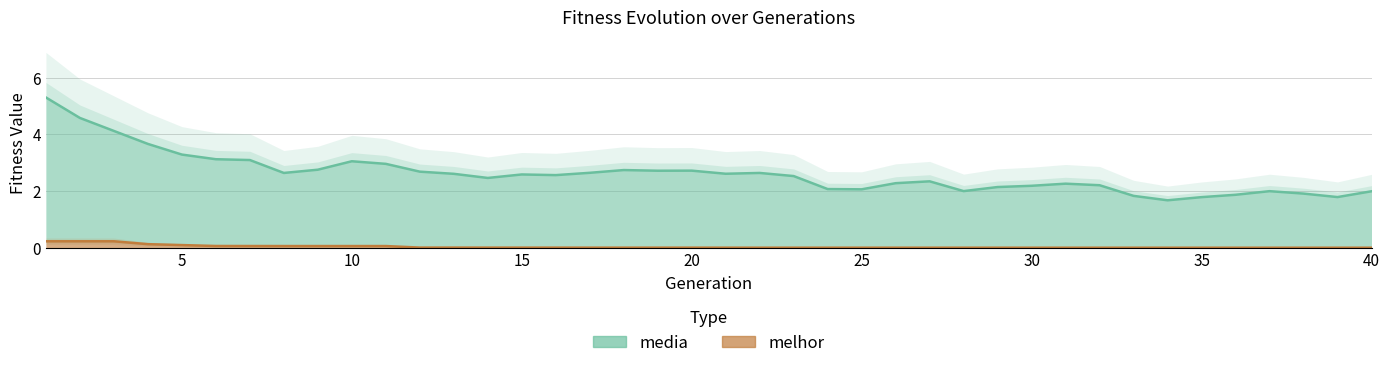

How many lines are shown in the chart?

2